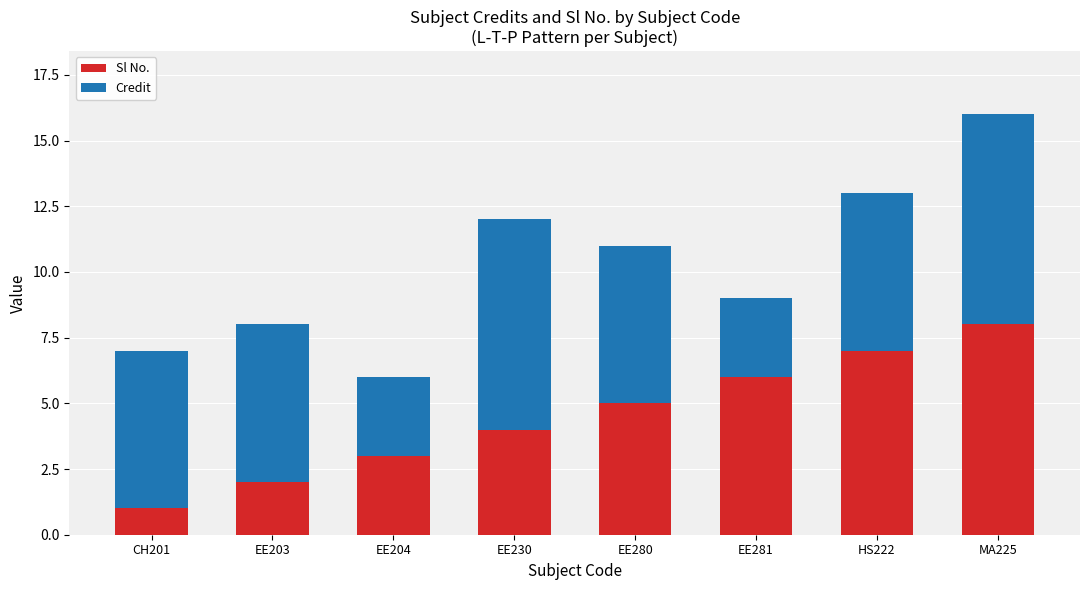

What is the difference between the maximum and minimum values in the Sl No. series?

7